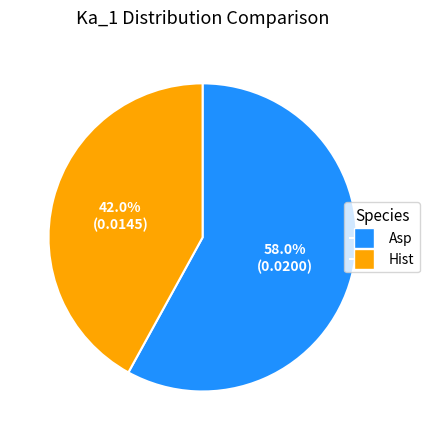

Is there a majority slice in this chart?

Yes